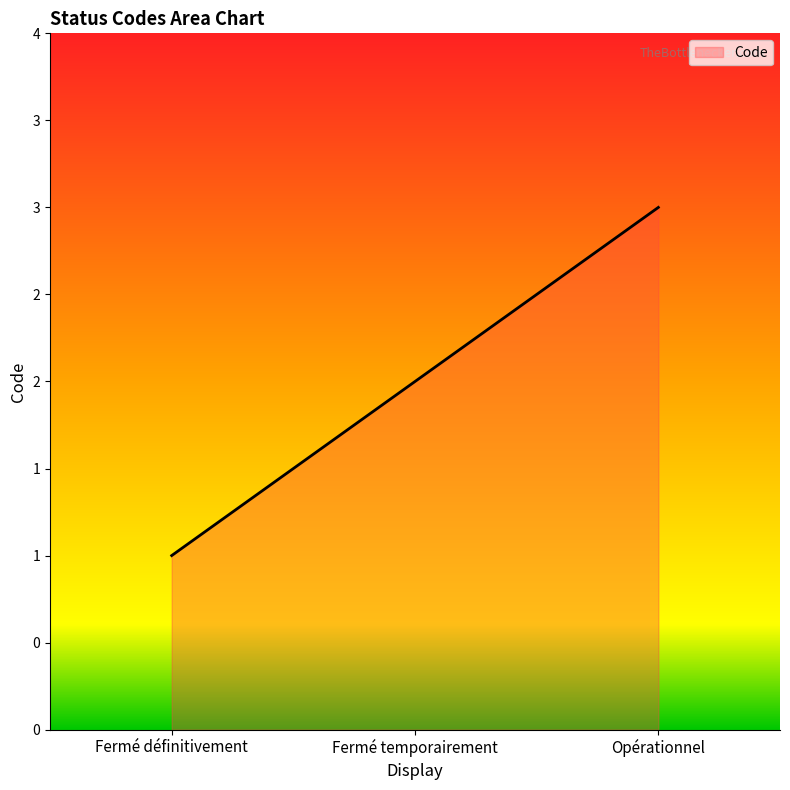

What is the change in value from Fermé temporairement to Opérationnel?

+1